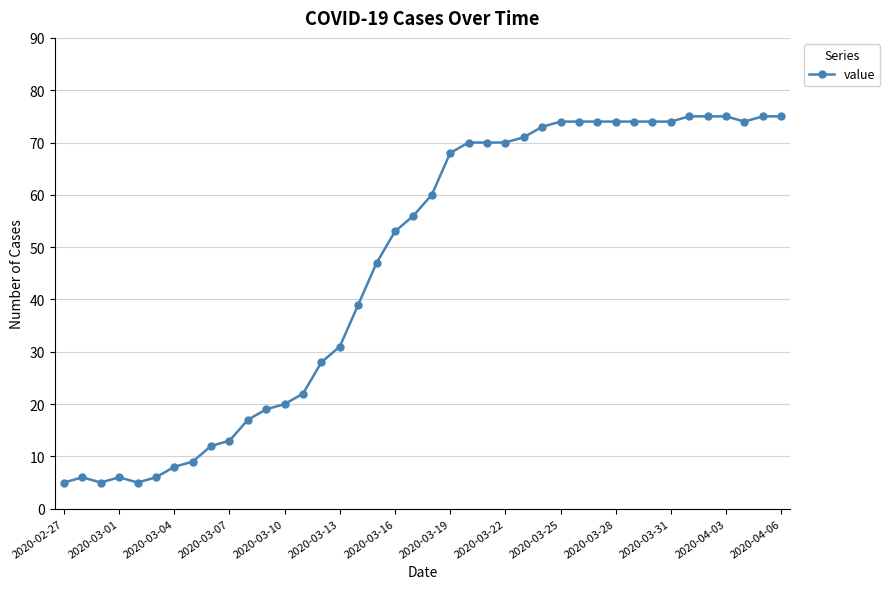

What is the difference between the maximum and minimum values?

70